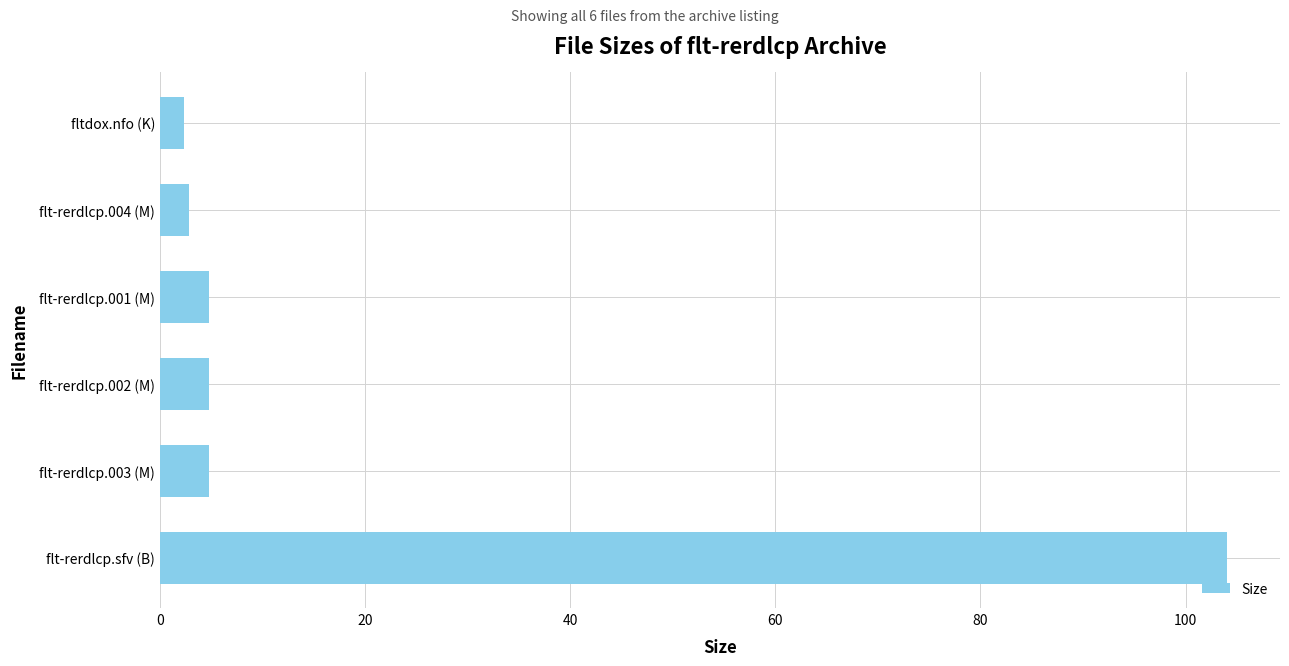

What is the approximate value at fltdox.nfo (K)?

2.4